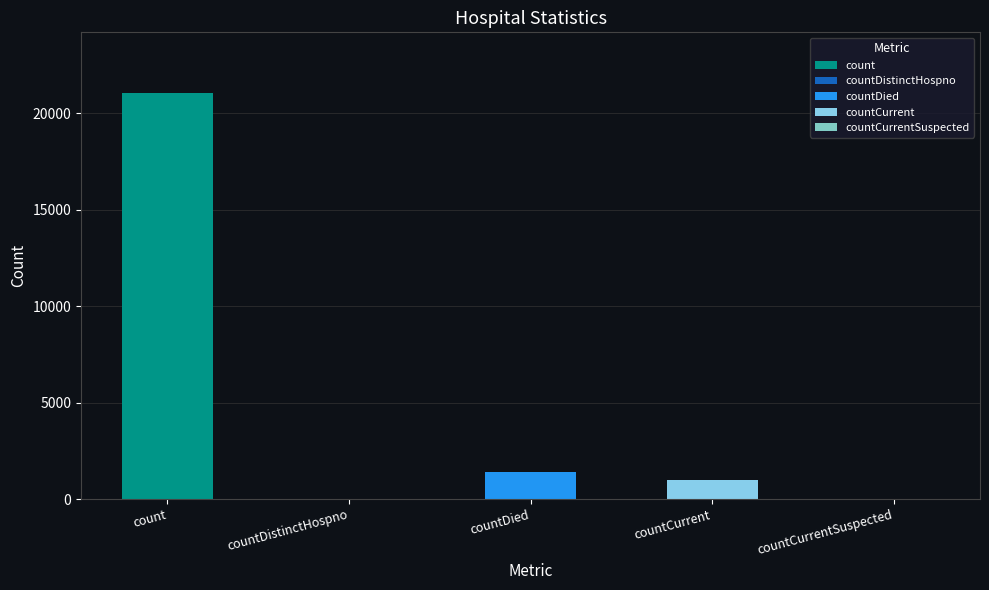

Rank the categories by value from highest to lowest.

count, countDied, countCurrent, countDistinctHospno, countCurrentSuspected